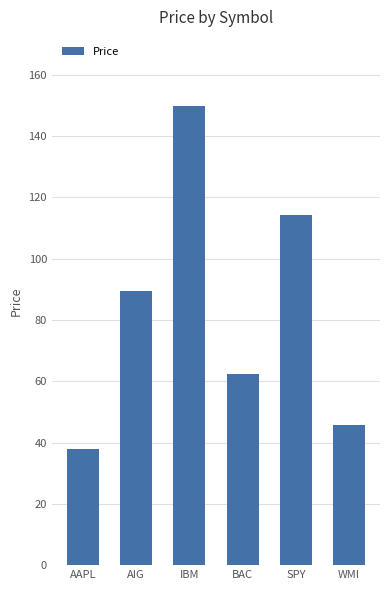

What is the difference between the second highest and second lowest values?

68.4